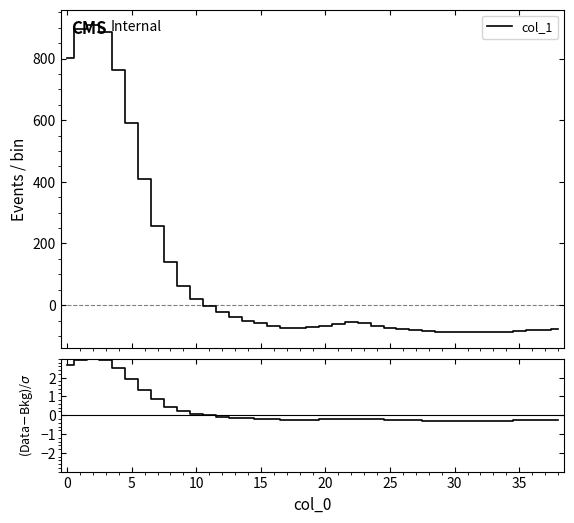

How many lines are shown in the chart?

2